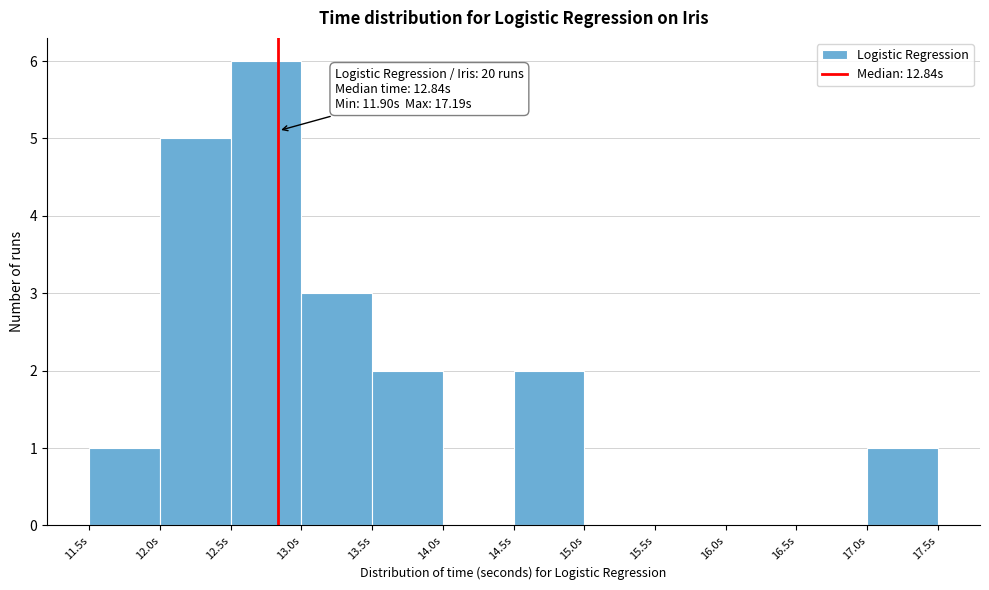

Which range on the x-axis has the tallest bar?

12.5 to 13.0